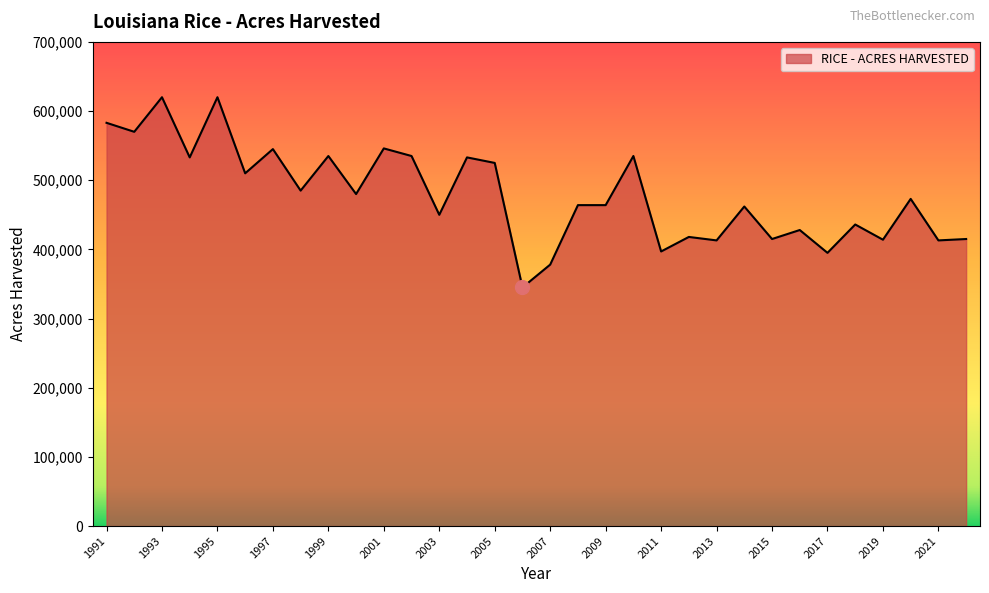

What is the difference between the second highest and minimum values?

275000